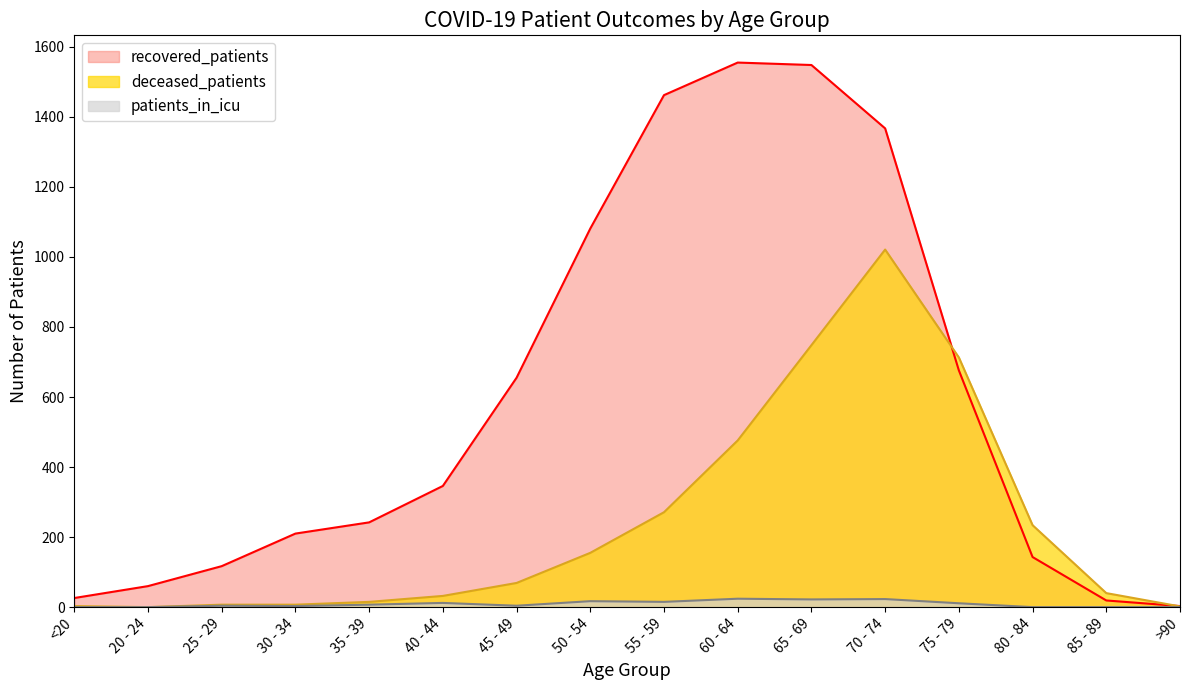

True or false: deceased_patients and patients_in_icu intersect in this chart.

False